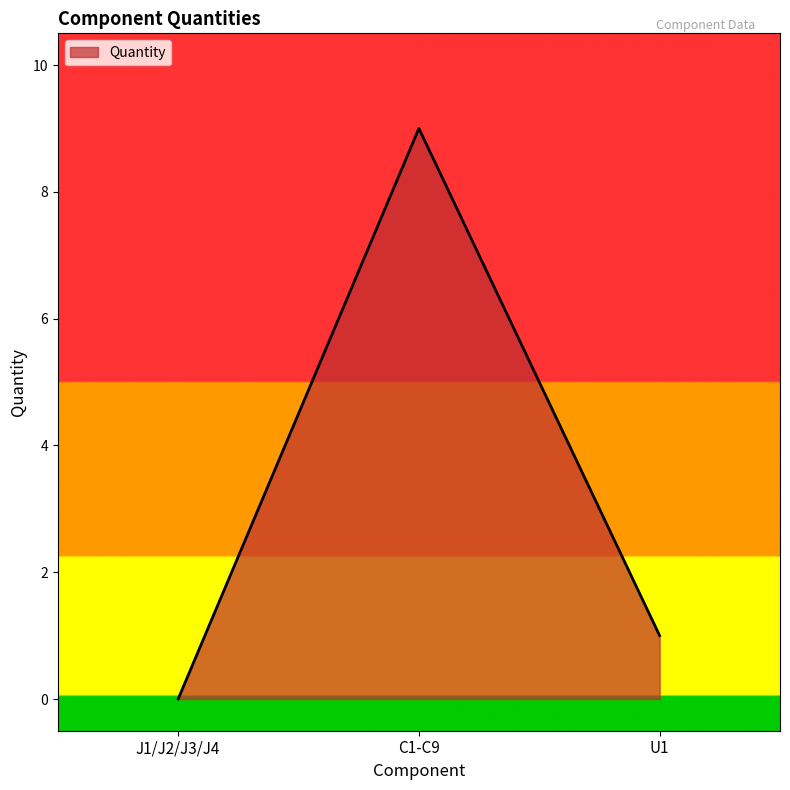

Is it true that the value at C1-C9 is 12?

False